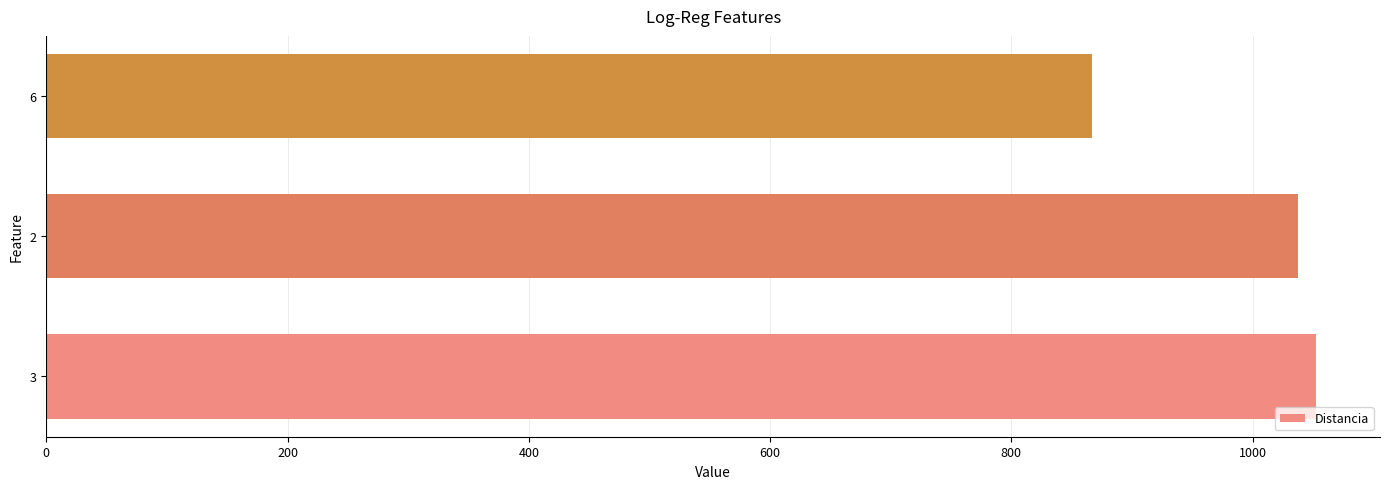

What is the maximum value shown in the chart?

1053